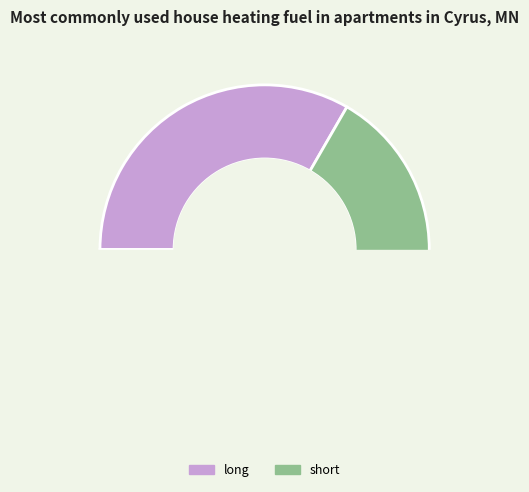

True or false: long accounts for 42% of the total.

False